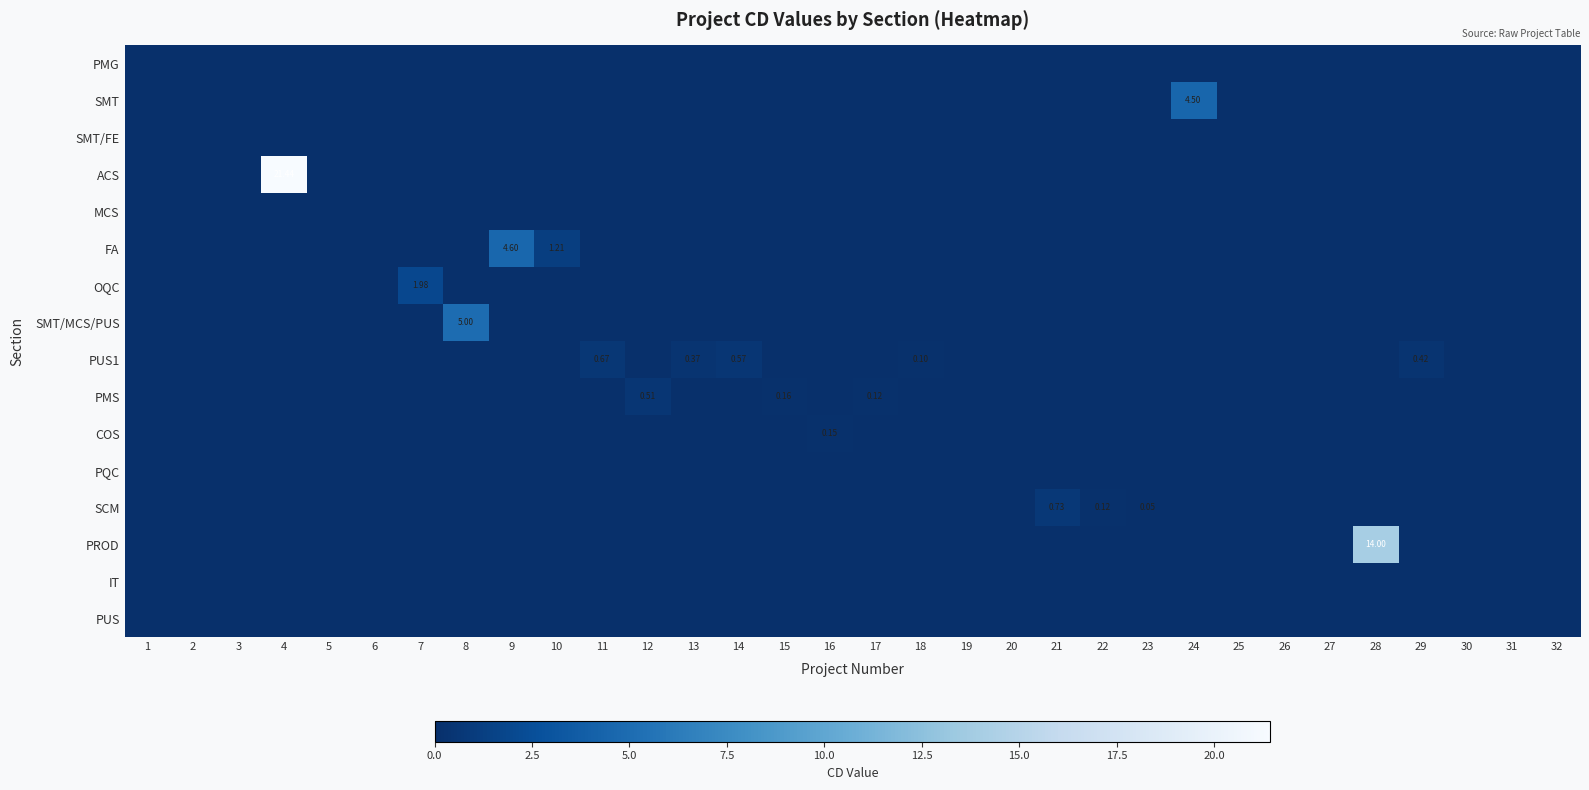

Which series has the largest total across all categories?

ACS